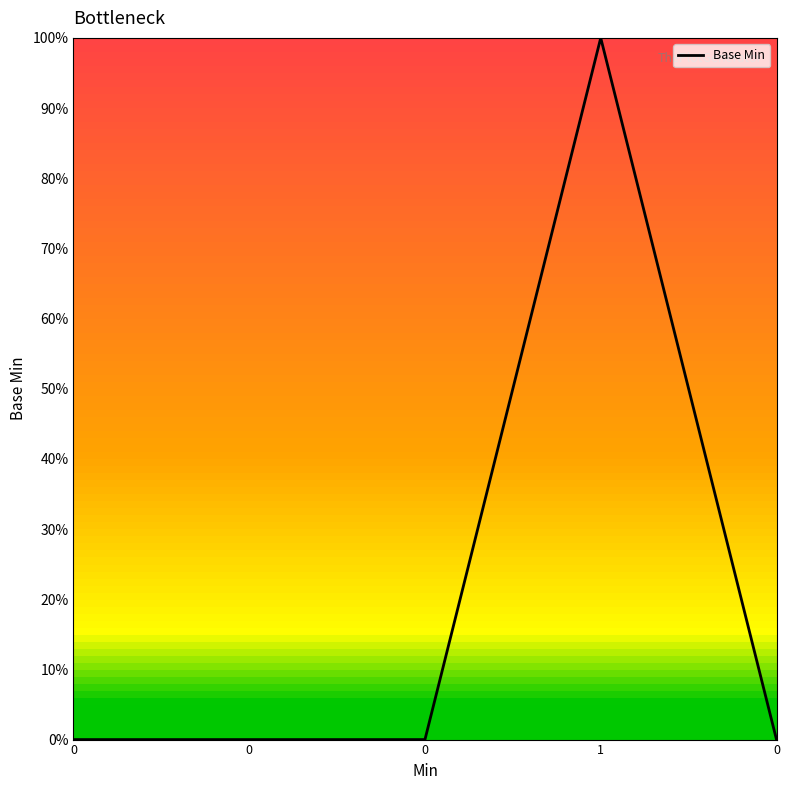

Does the chart display data point markers on the line(s)?

No